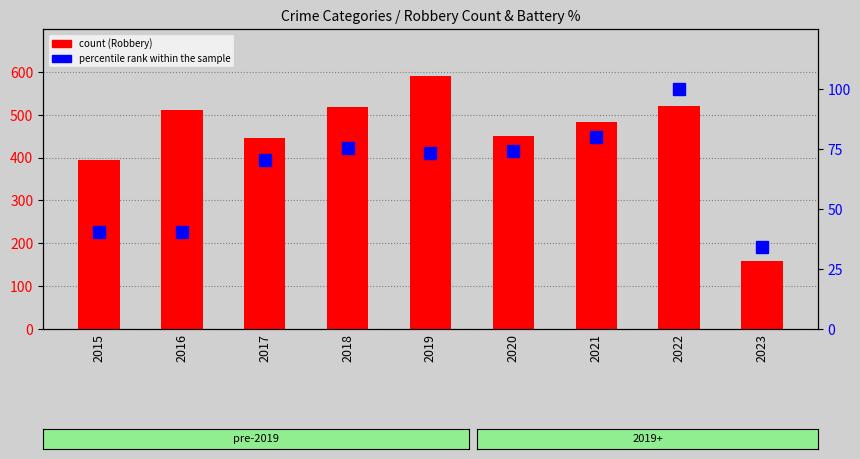

Reading left to right, extract all data points from this chart.

Robbery (count): 395.0	510.0	446.0	519.0	591.0	450.0	484.0	521.0	159.0
Aggravated Battery (scaled %): 40.6	40.6	70.3	75.2	73.3	74.3	80.2	100.0	34.2